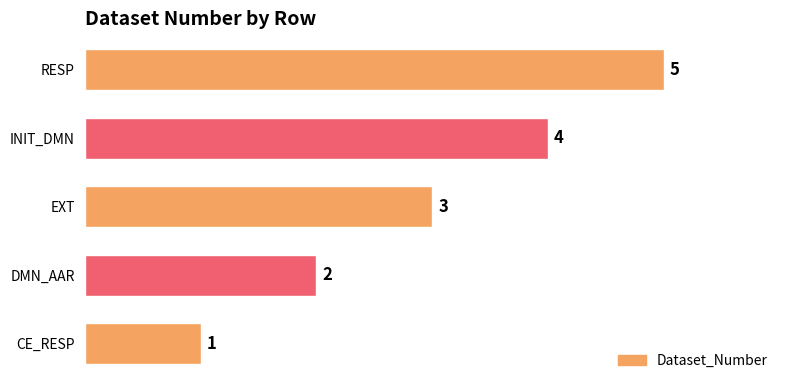

What is the change in value from EXT to INIT_DMN?

+1